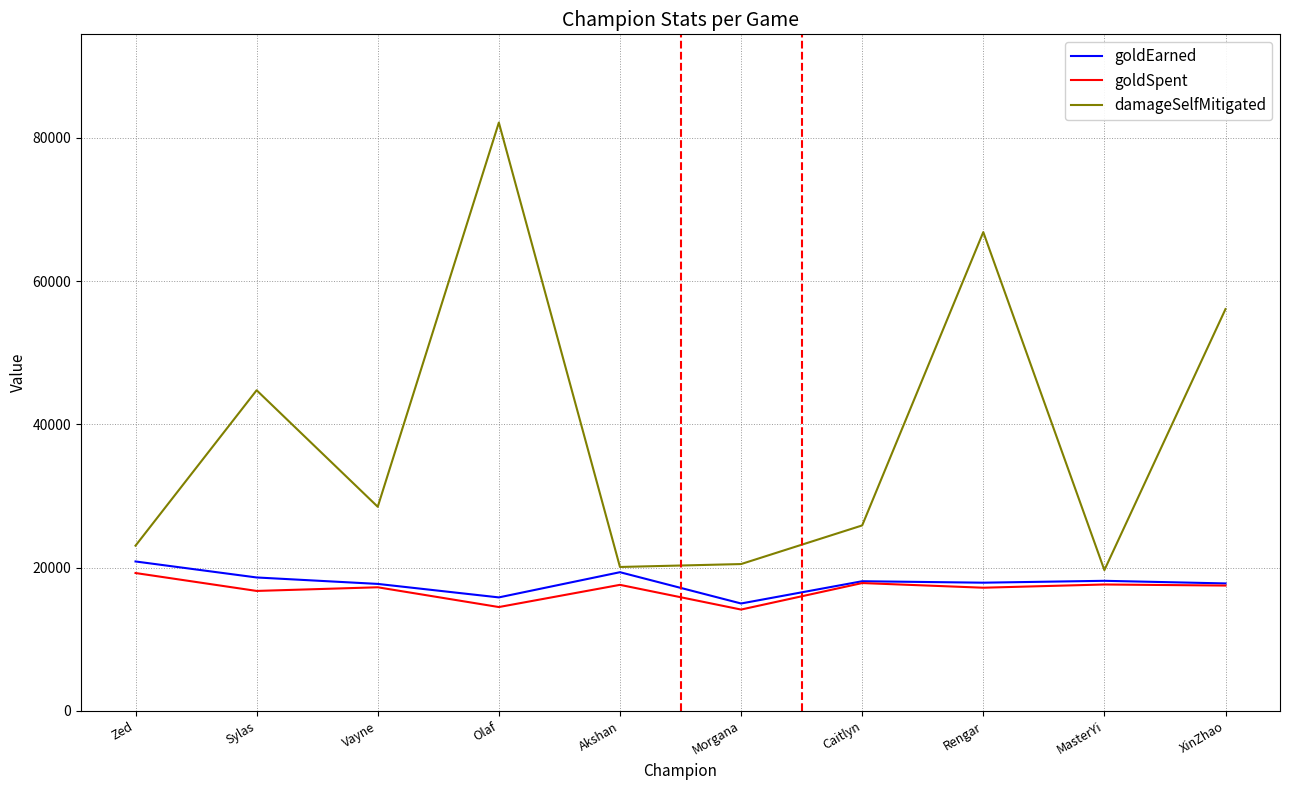

How many distinct data groups are displayed?

3